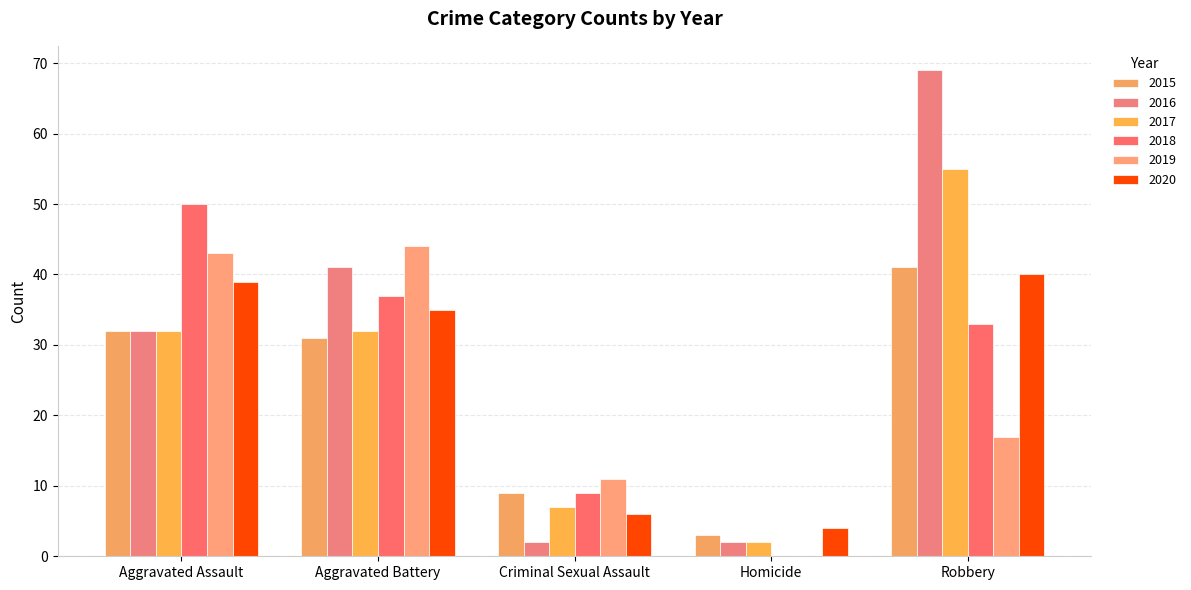

True or false: 2016 has a value of 69 at Robbery.

True